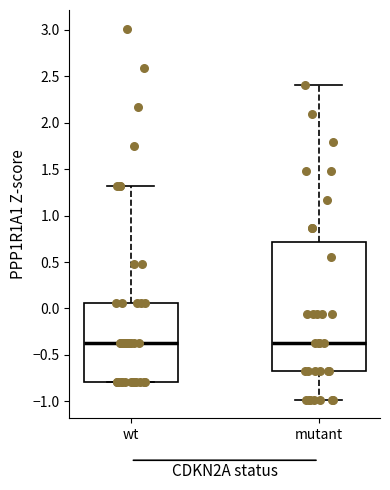

Reading left to right, transcribe this box plot: for each box, give where its median line is, the range the box spans, and where its two whiskers end, as read against the y-axis. The values are not printed on the chart, so give them approximately, as read against the axis.

wt: median -0.35, box -0.80 to 0.05, whiskers -0.80 to 1.30
mutant: median -0.35, box -0.70 to 0.70, whiskers -1.00 to 2.40